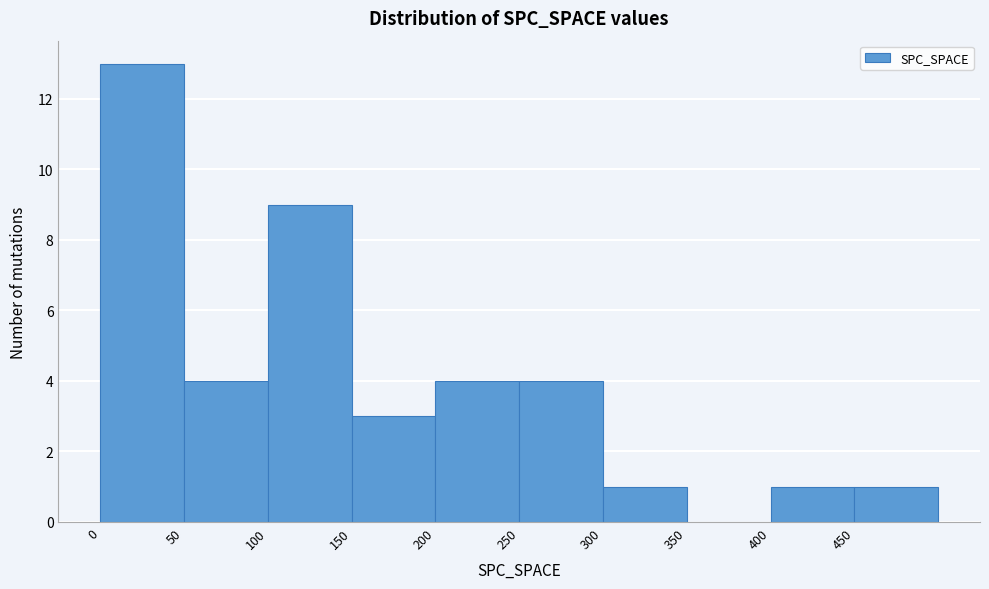

Reading left to right, transcribe this chart: for each bar, give the range it covers on the x-axis and its height. The values are not printed on the chart, so give them approximately, as read against the axis.

0 to 50: 13
50 to 100: 4
100 to 150: 9
150 to 200: 3
200 to 250: 4
250 to 300: 4
300 to 350: 1
350 to 400: 0
400 to 450: 1
450 to 500: 1